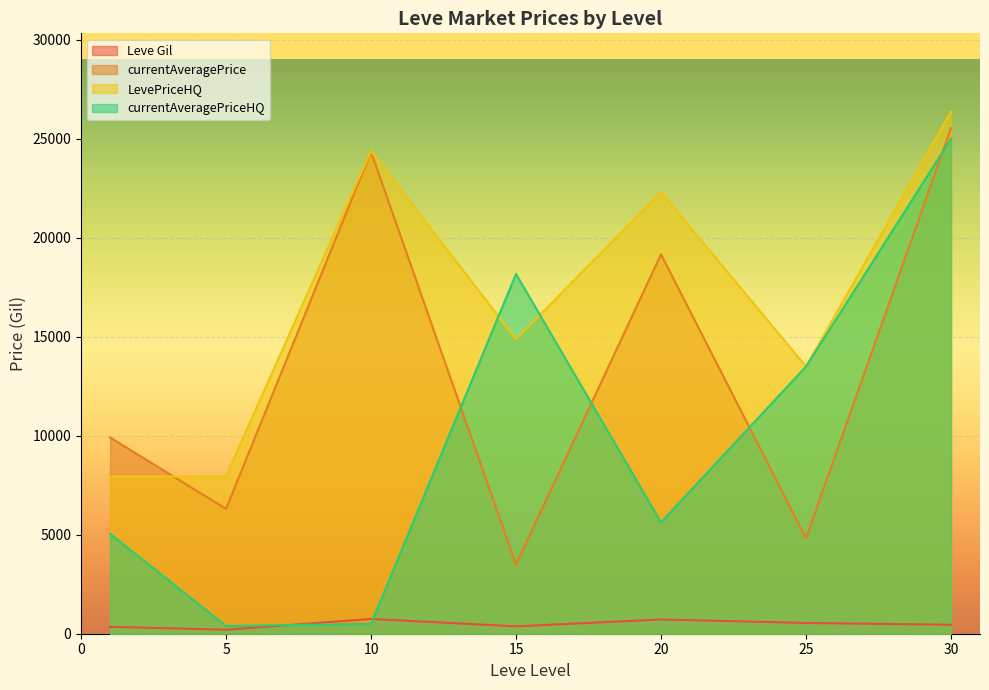

What is the sum of all Leve Gil values?

3389.0